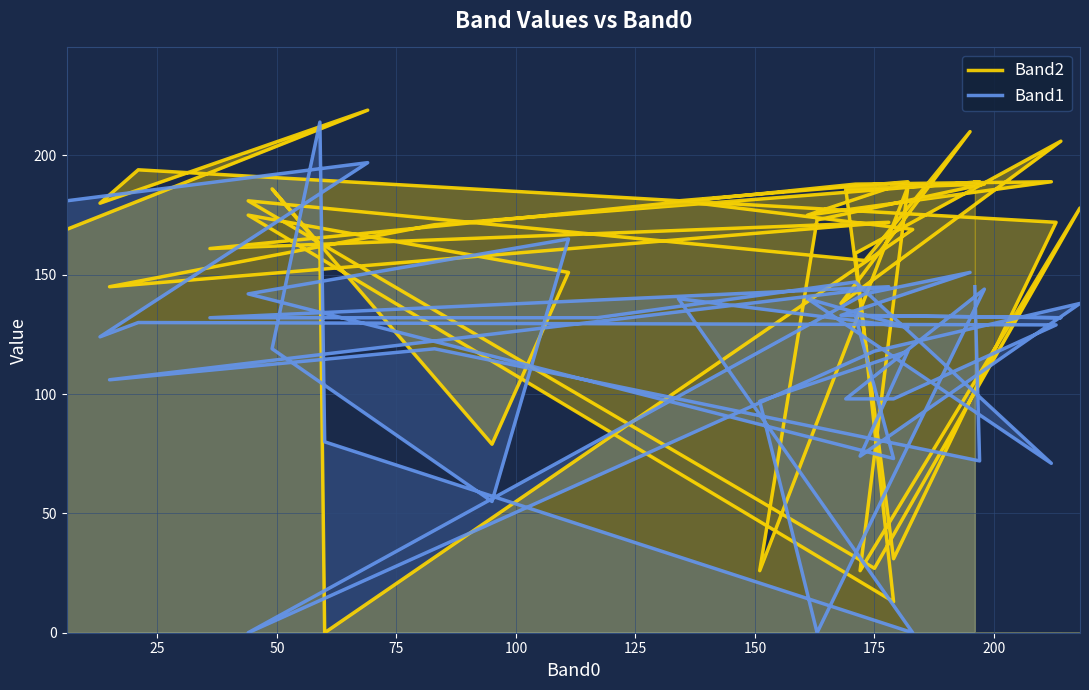

What is the average value of the Band1 series?

117